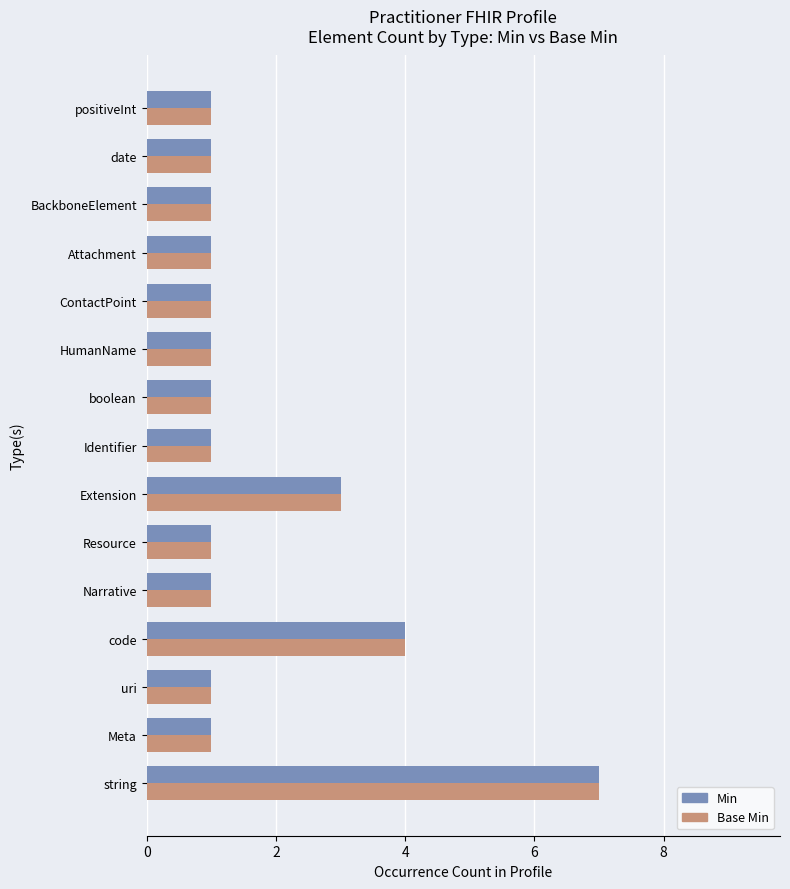

What is the sum of the Base Min values at Extension and Meta?

4